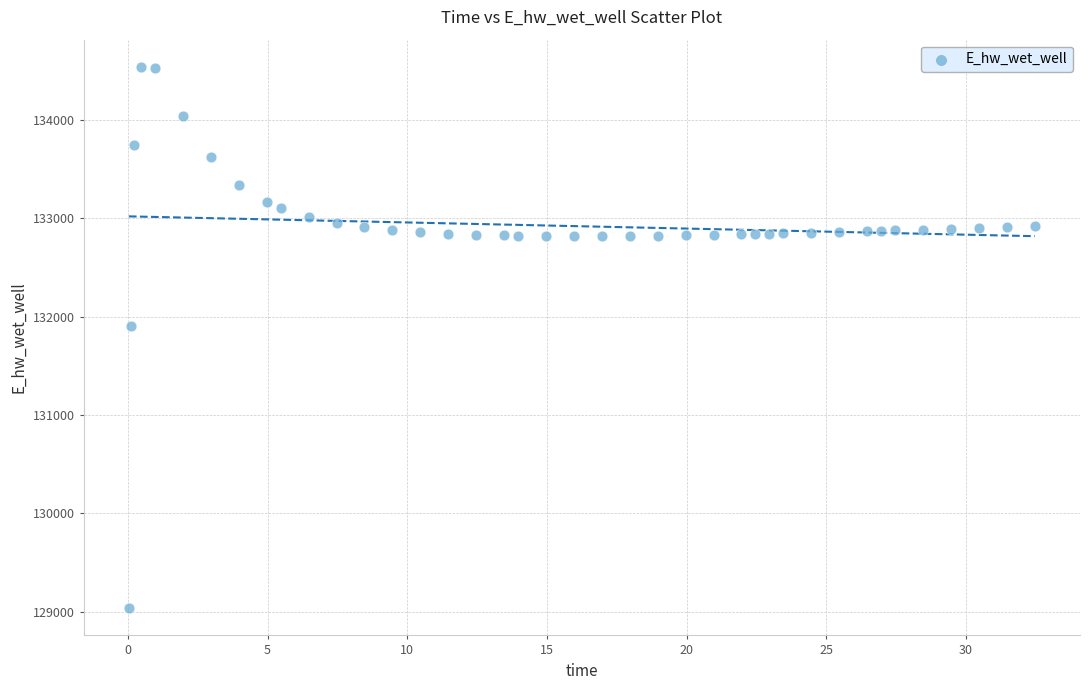

What Y value in the scatter plot is closest to 131786?

131906.2